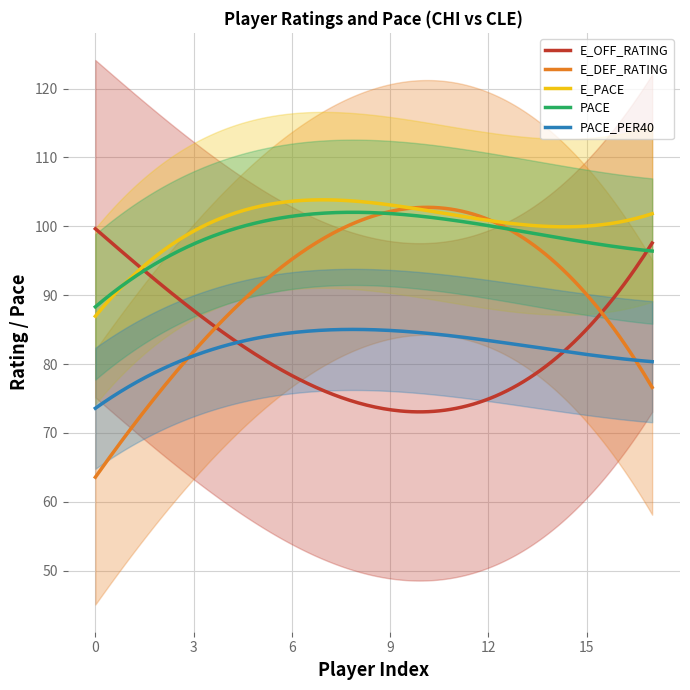

What is the sum of all PACE_PER40 values?

16457.3